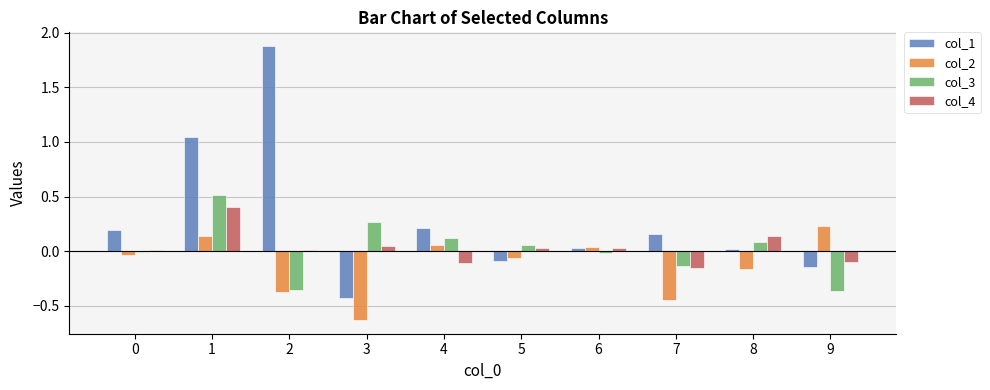

Between 3 and 8, which series saw the biggest shift?

col_2